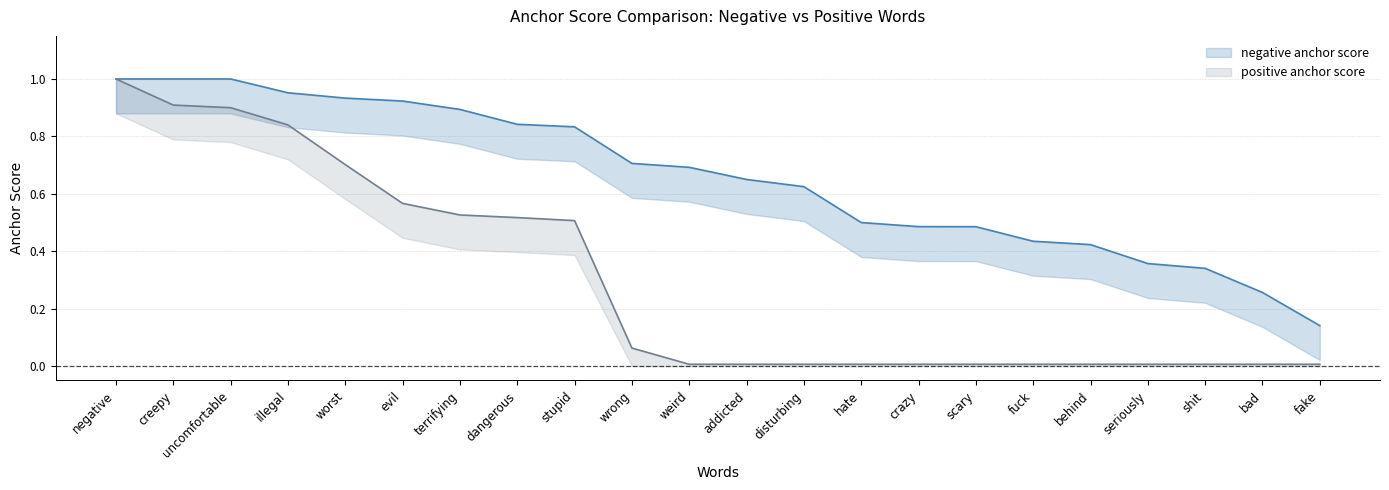

What is the label of the 2nd point from the right?

bad